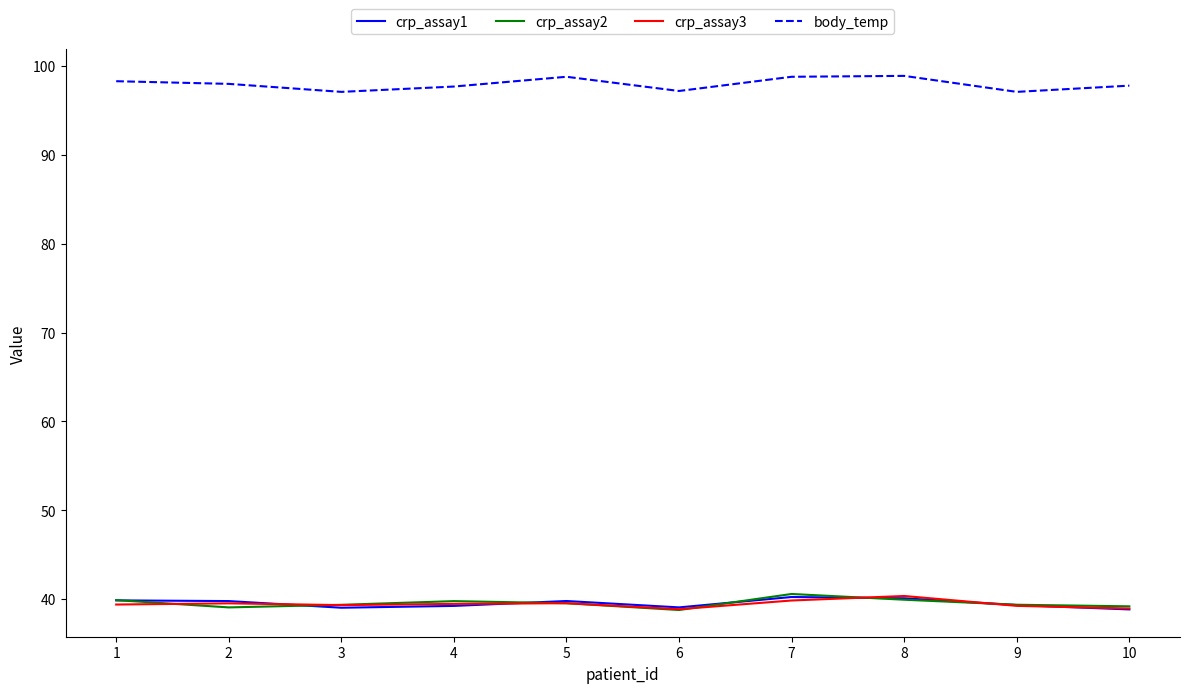

True or false: crp_assay1 and body_temp intersect in this chart.

False